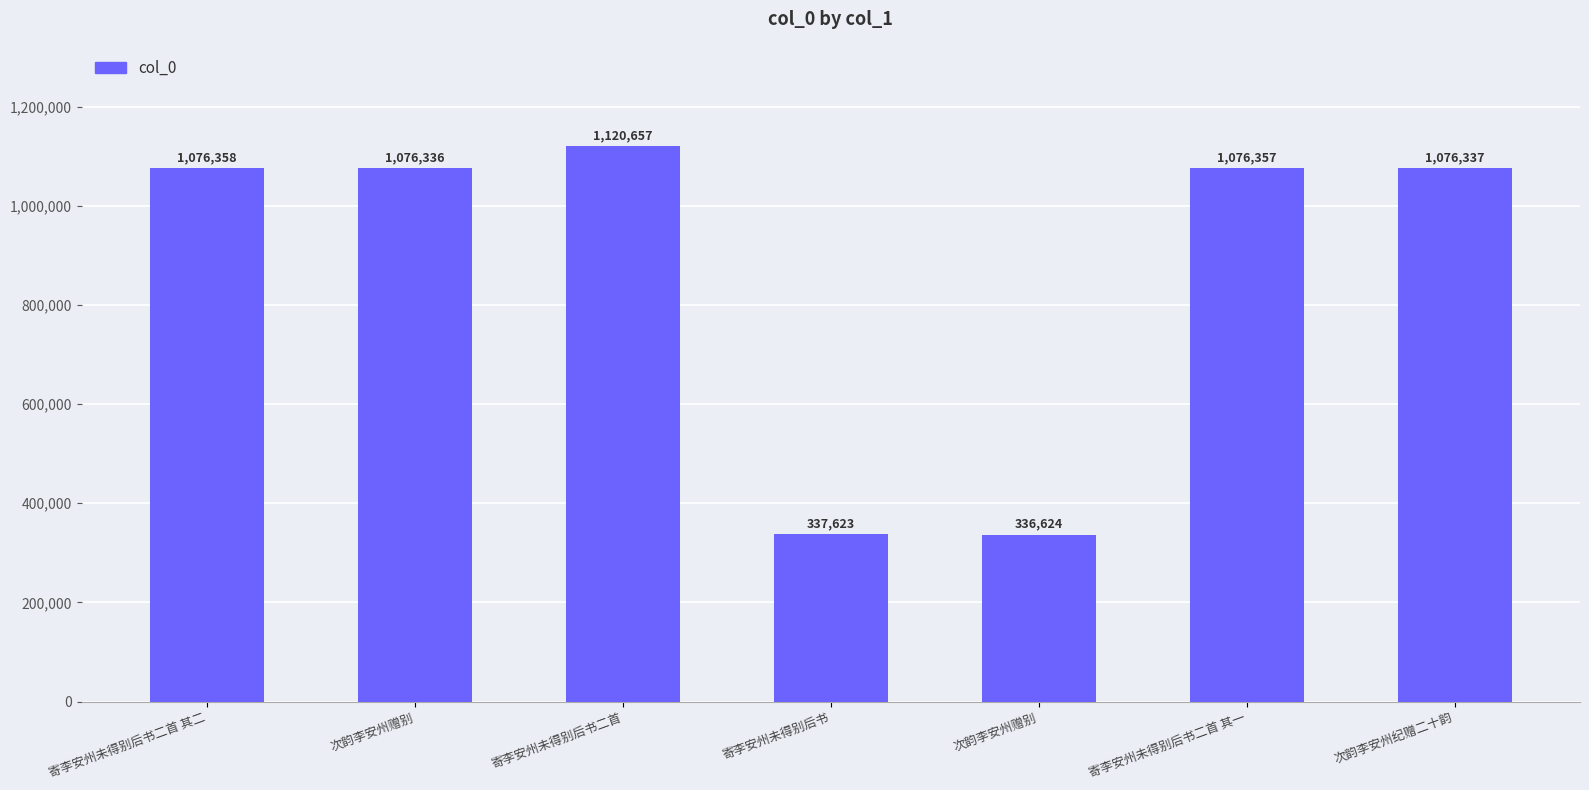

Reading right to left, what are all the values shown in this chart?

次韵李安州纪赠二十韵=1076337	寄李安州未得别后书二首 其一=1076357	次韵李安州赠别=336624	寄李安州未得别后书=337623	寄李安州未得别后书二首=1120657	次韵李安州赠别=1076336	寄李安州未得别后书二首 其二=1076358